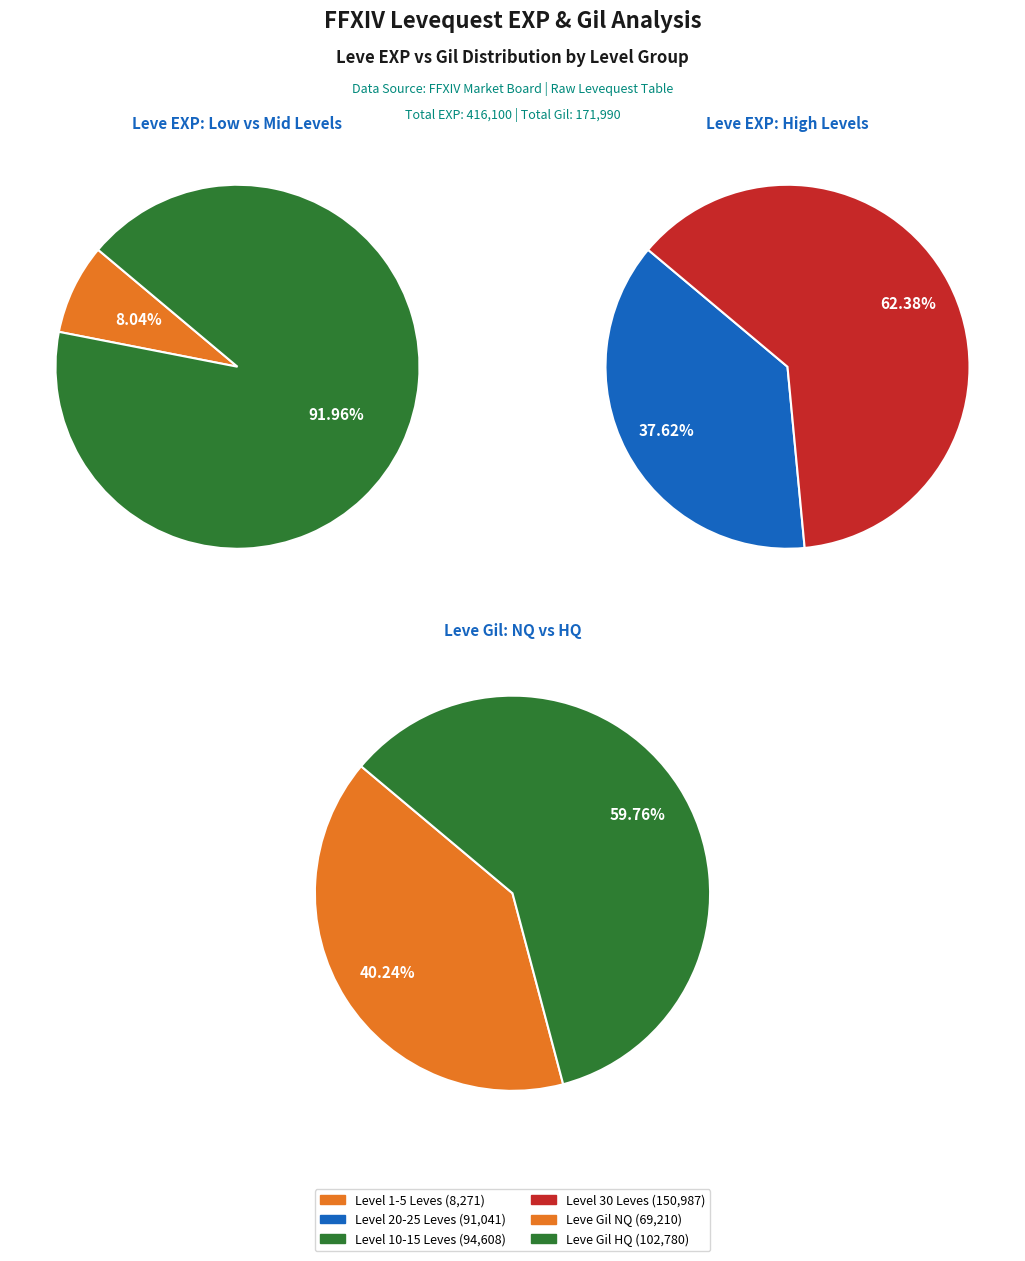

Is it true that 10 is 8% of the pie?

False